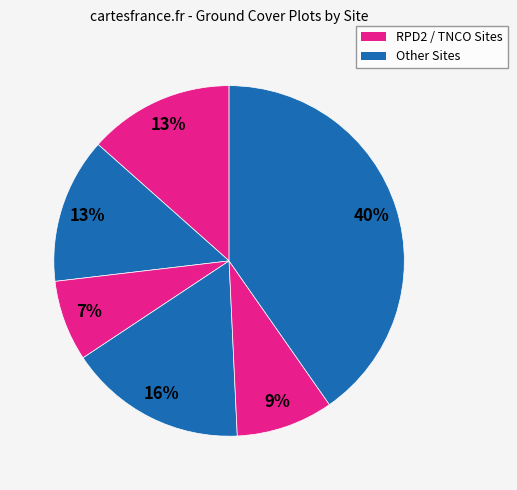

How many segments does this pie chart have?

6